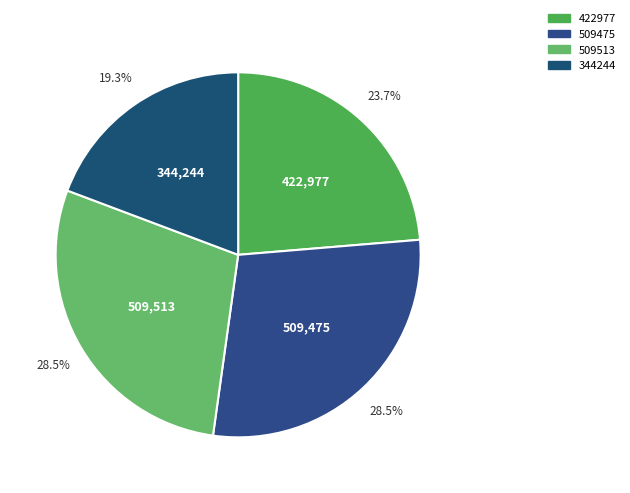

Count the number of slices in the pie.

4